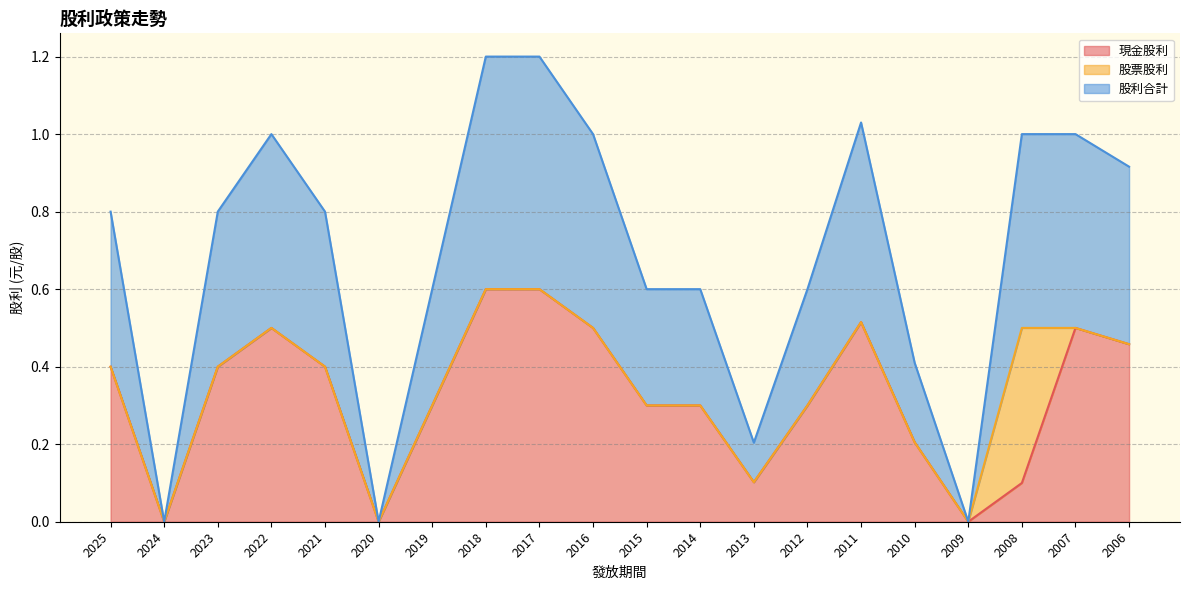

True or false: 現金股利 has more than 0 interior local peaks.

True